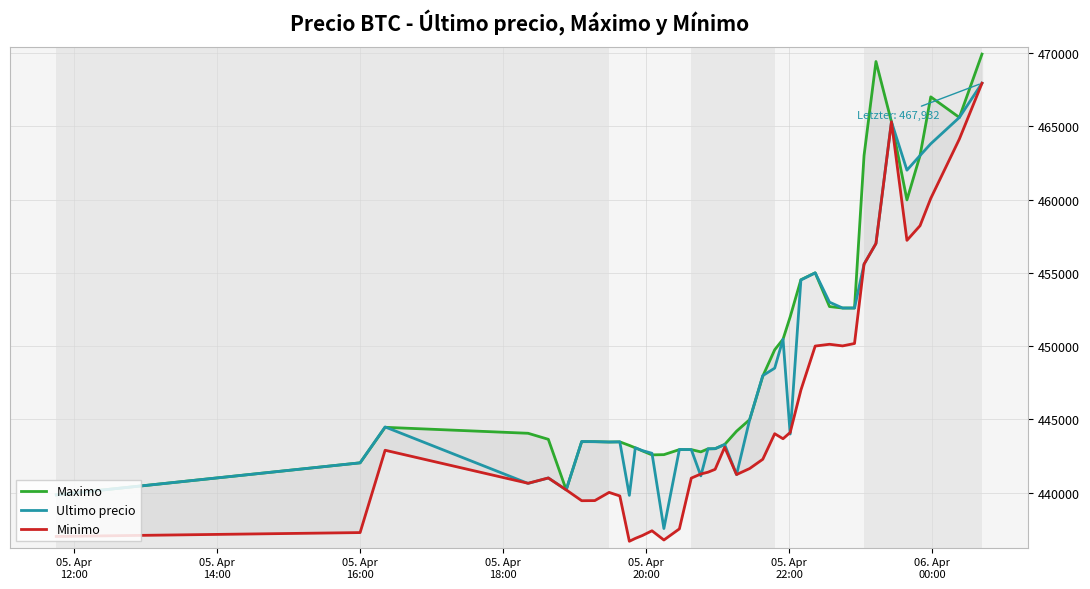

How many lines are shown in the chart?

3